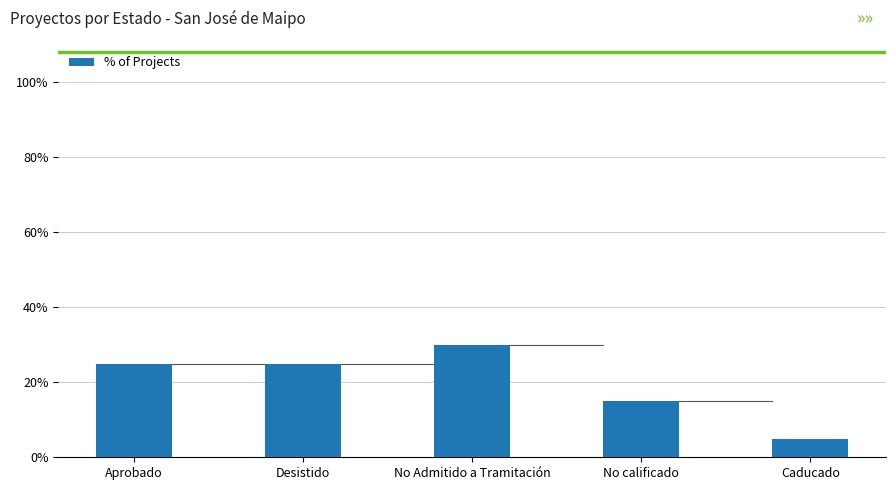

What is the approximate value at No Admitido a Tramitación?

30